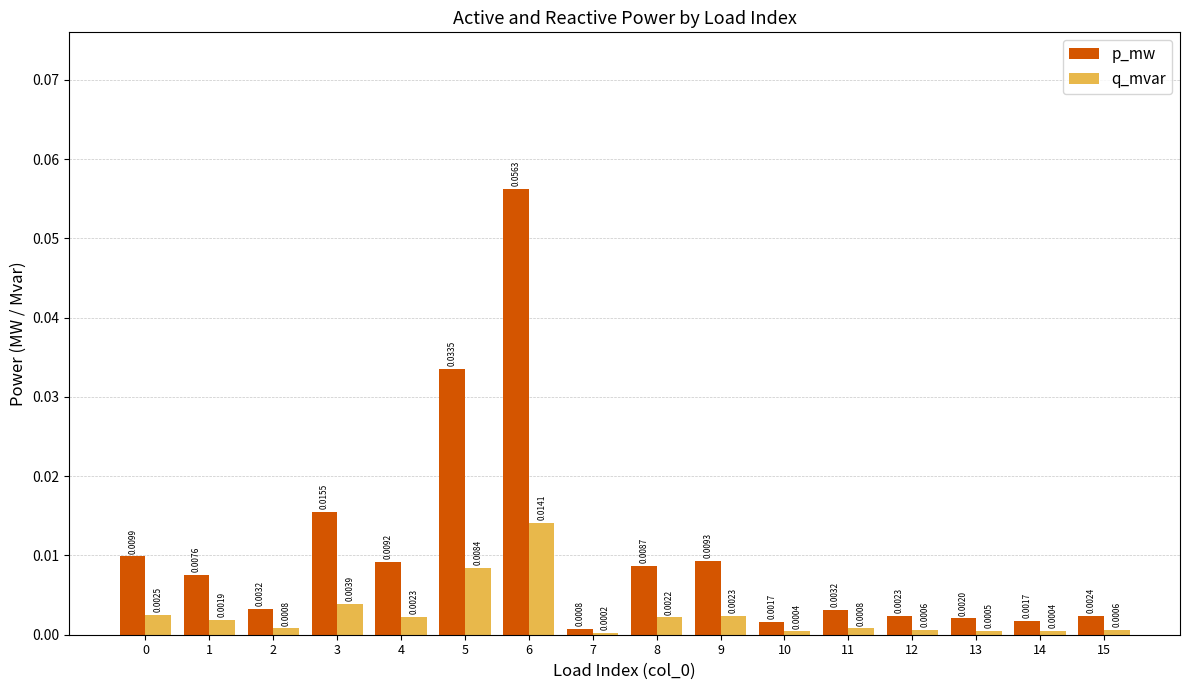

Which series changed the most between 8 and 14?

p_mw